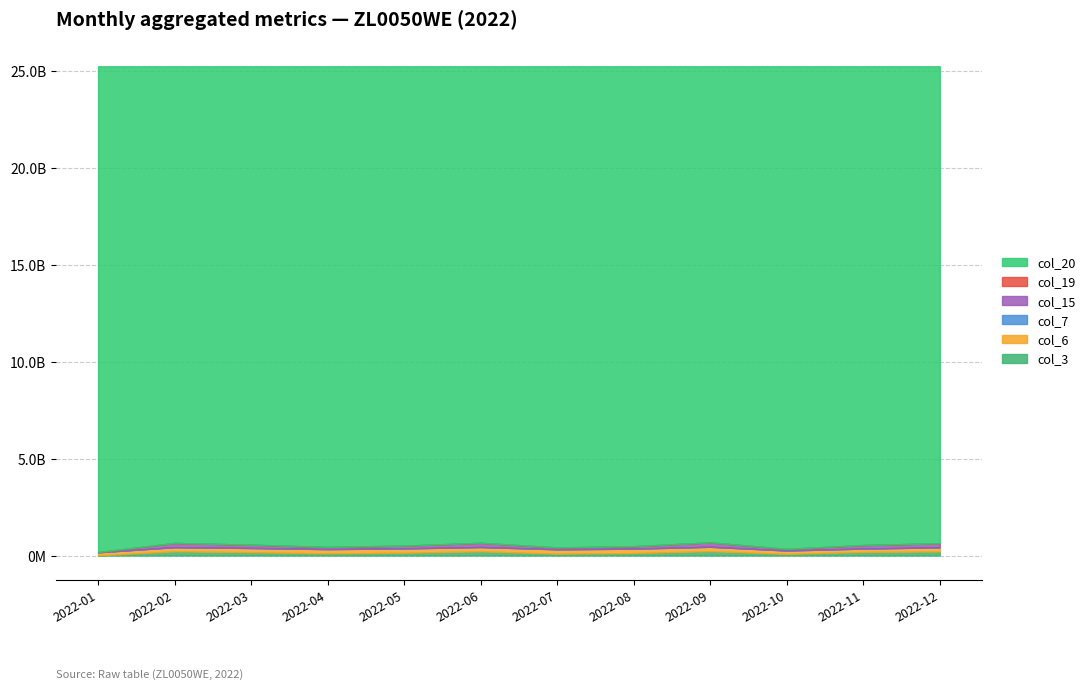

What is the spread (max minus min) of values at 2022-11?

25135339635